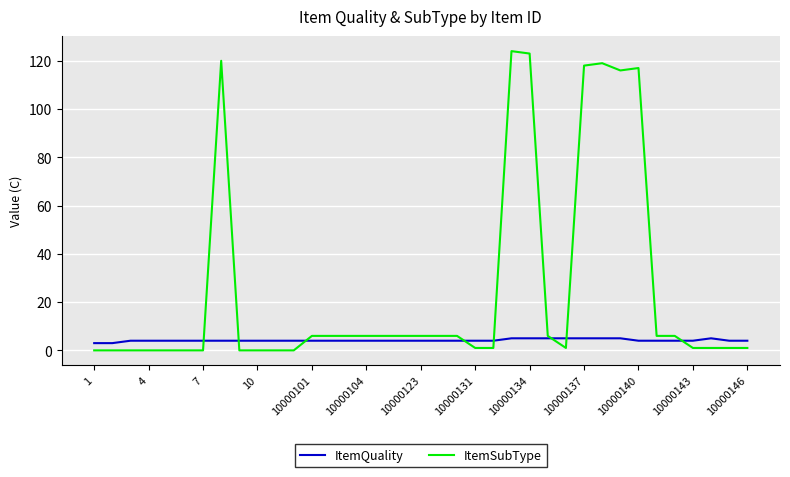

Which series has the largest range (max minus min)?

ItemSubType